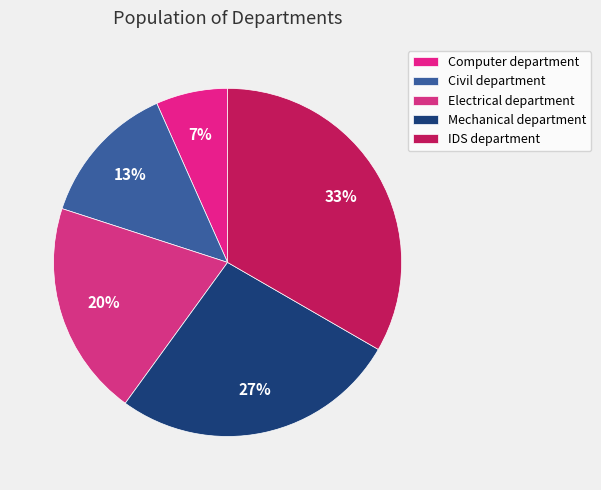

What is the total percentage of Mechanical department and Electrical department?

46.7%